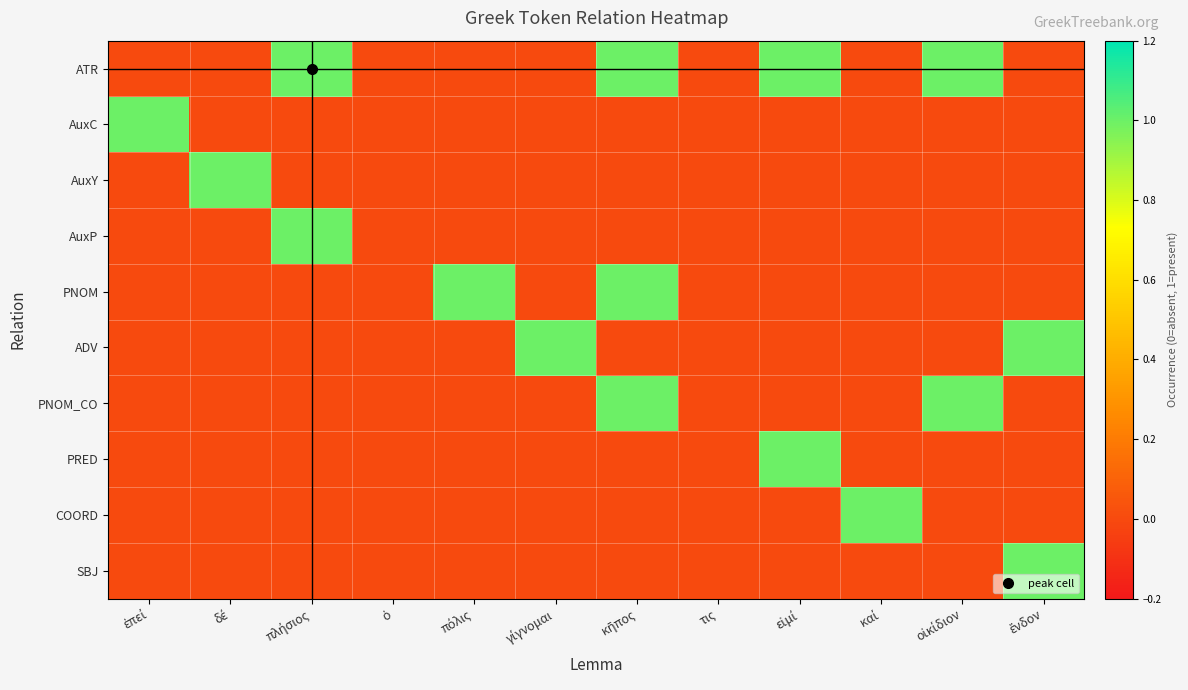

What is the difference between the highest and lowest values at πόλις?

1